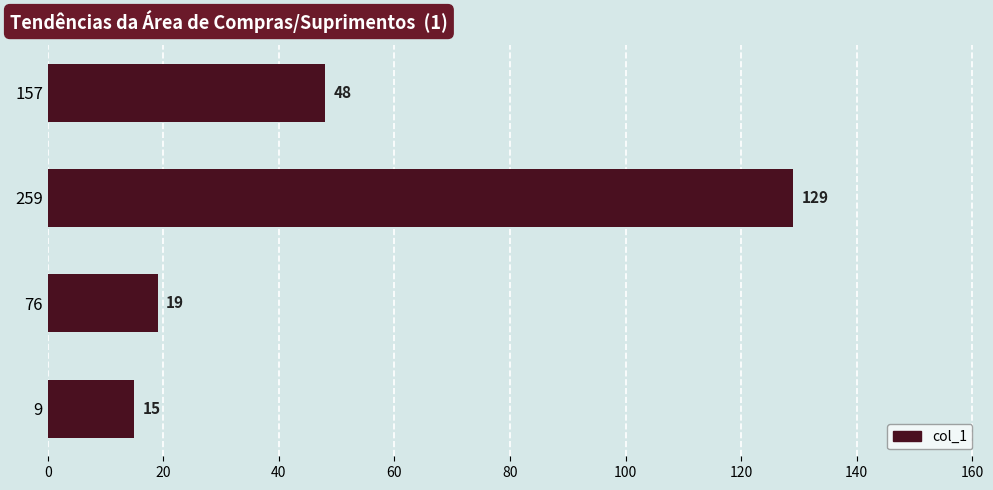

What is the difference between the maximum and minimum values?

114